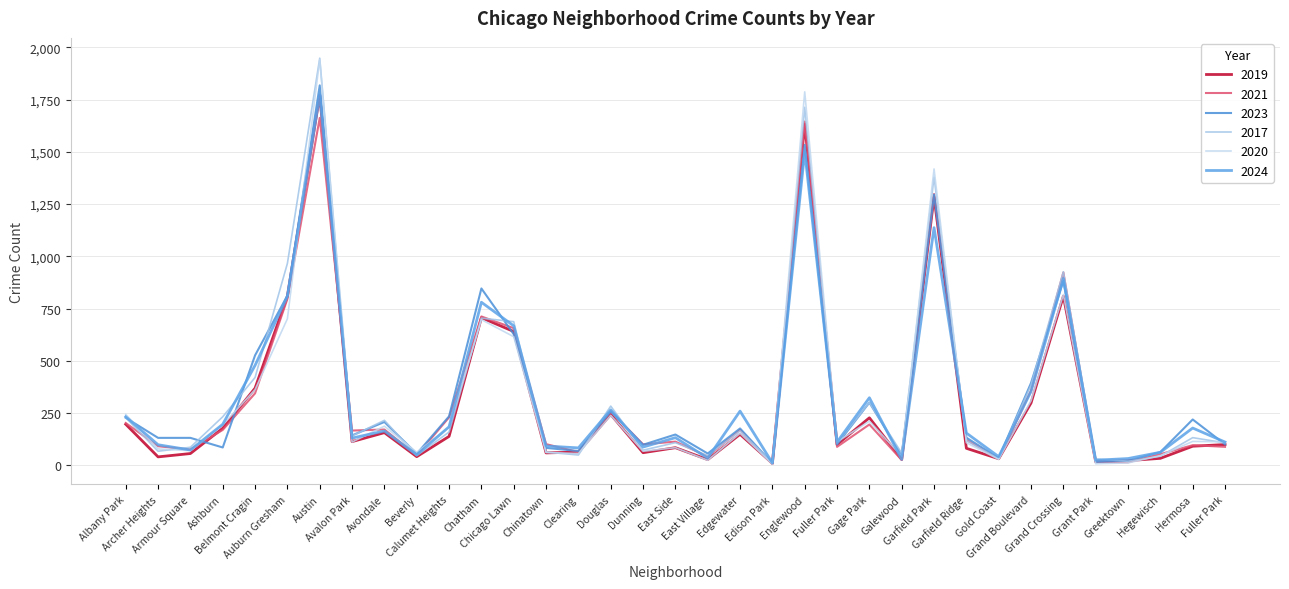

What are all the series names shown in the legend?

2019, 2021, 2023, 2017, 2020, 2024